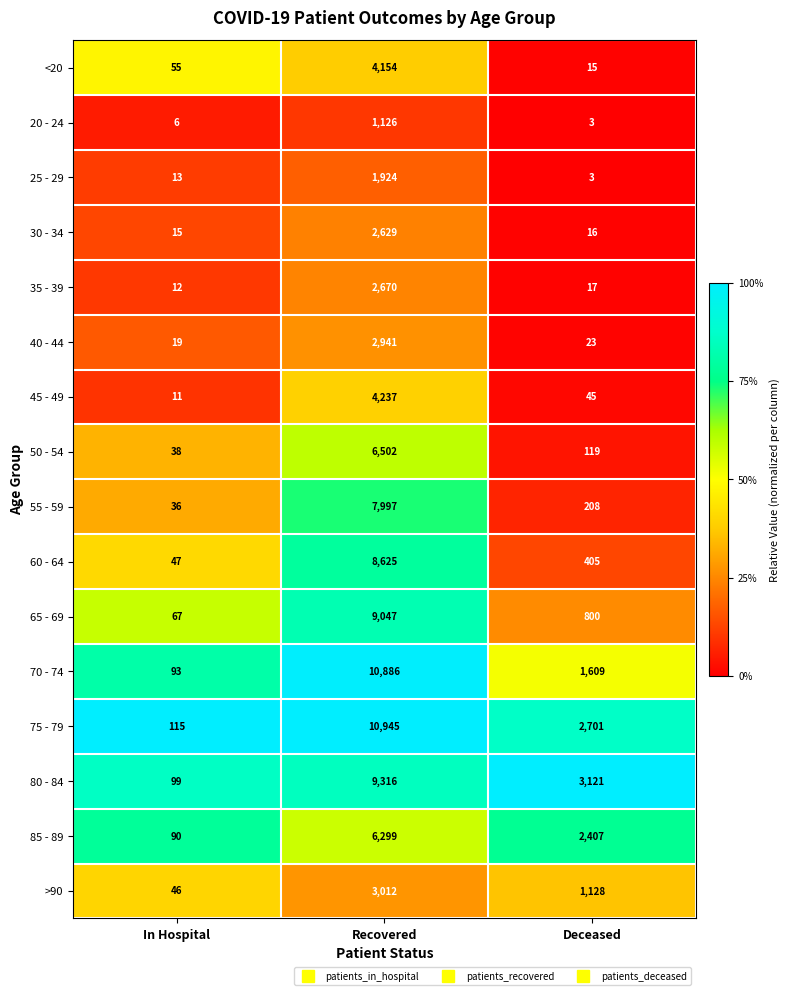

What is the difference between the maximum and minimum values in the 55 - 59 series?

7961